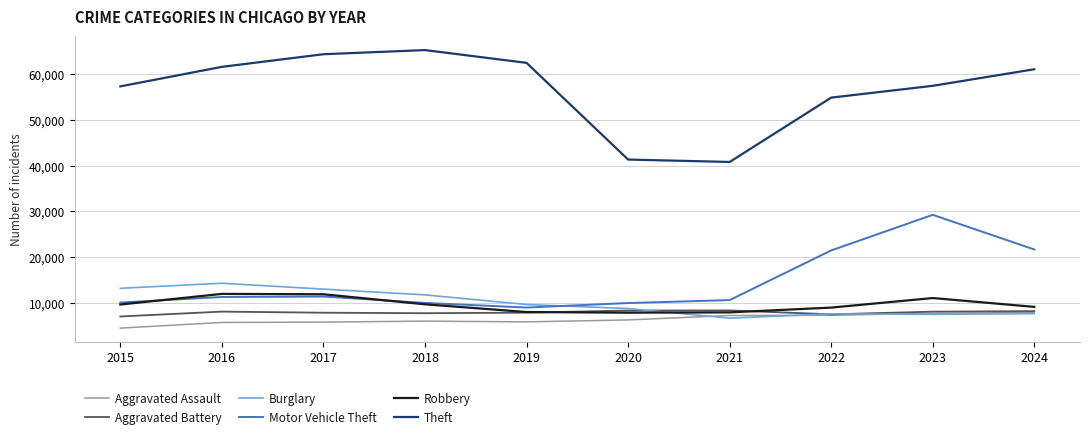

What is the difference between the maximum and minimum values in the Aggravated Assault series?

3420